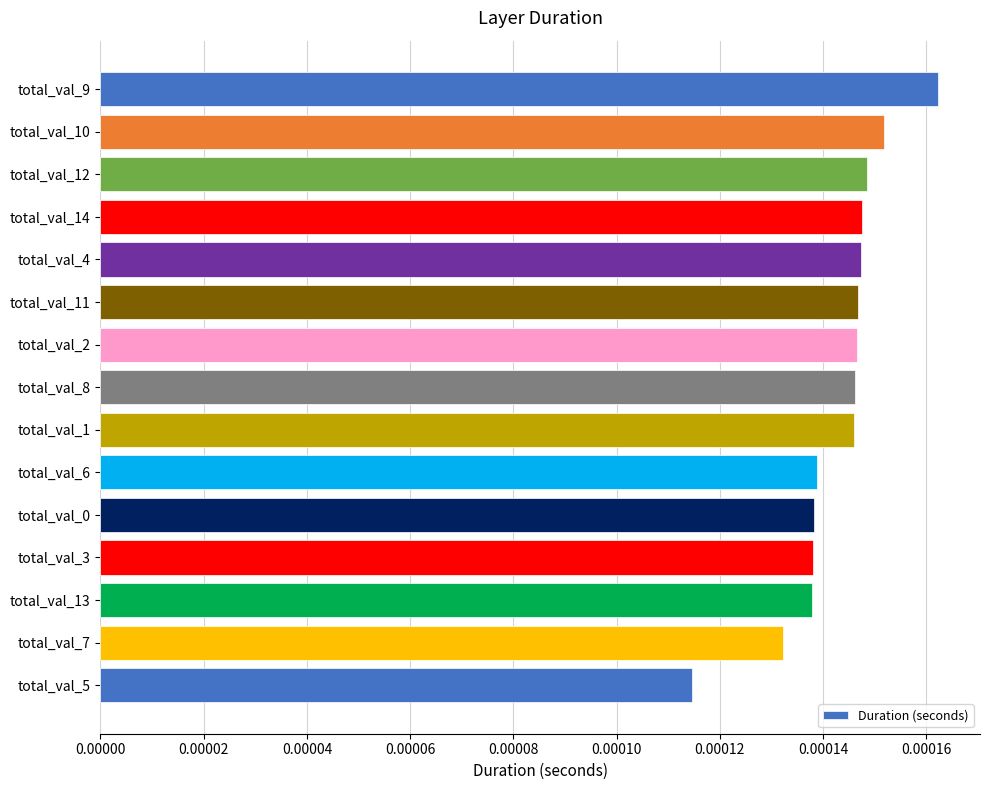

Does the chart contain stacked bars?

No